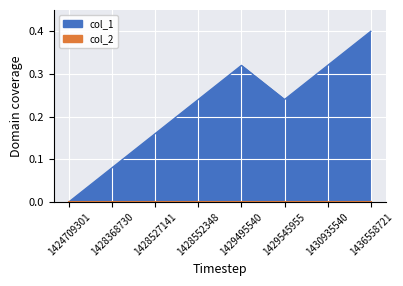

How many data points does each series have?

8